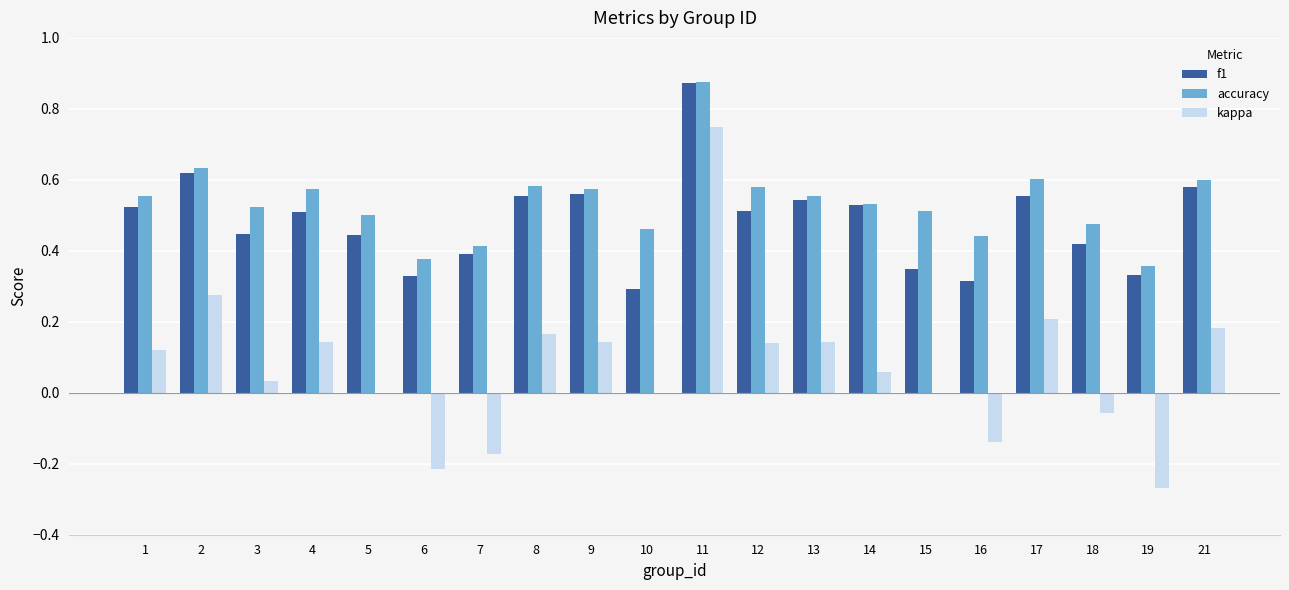

Which category has the highest value in the kappa series?

11